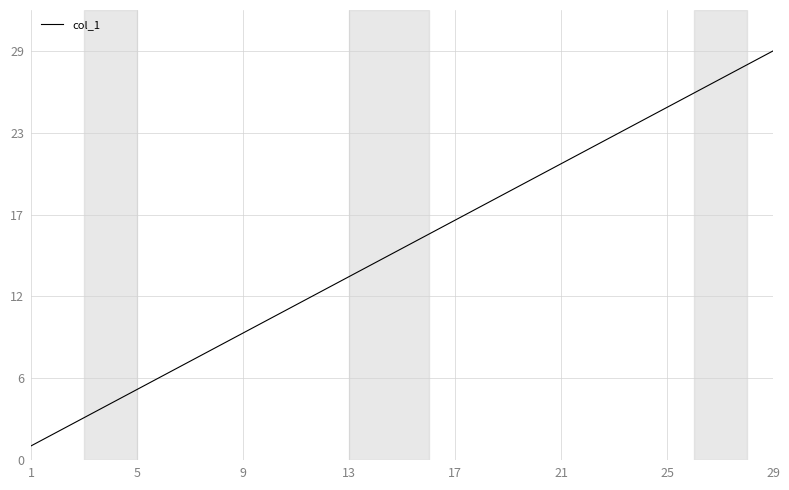

What is the average value?

15